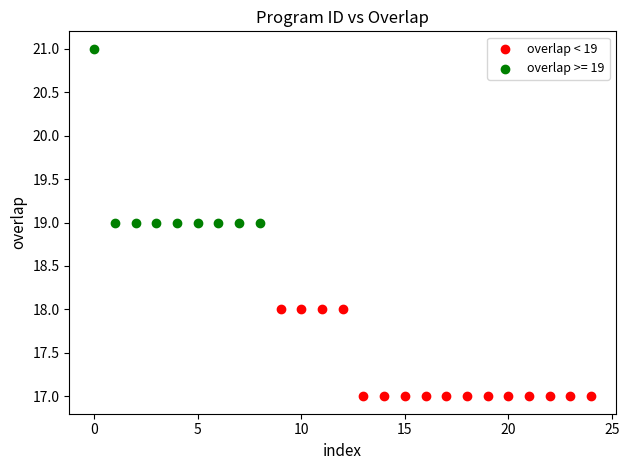

Which series contains the highest Y value?

overlap >= 19